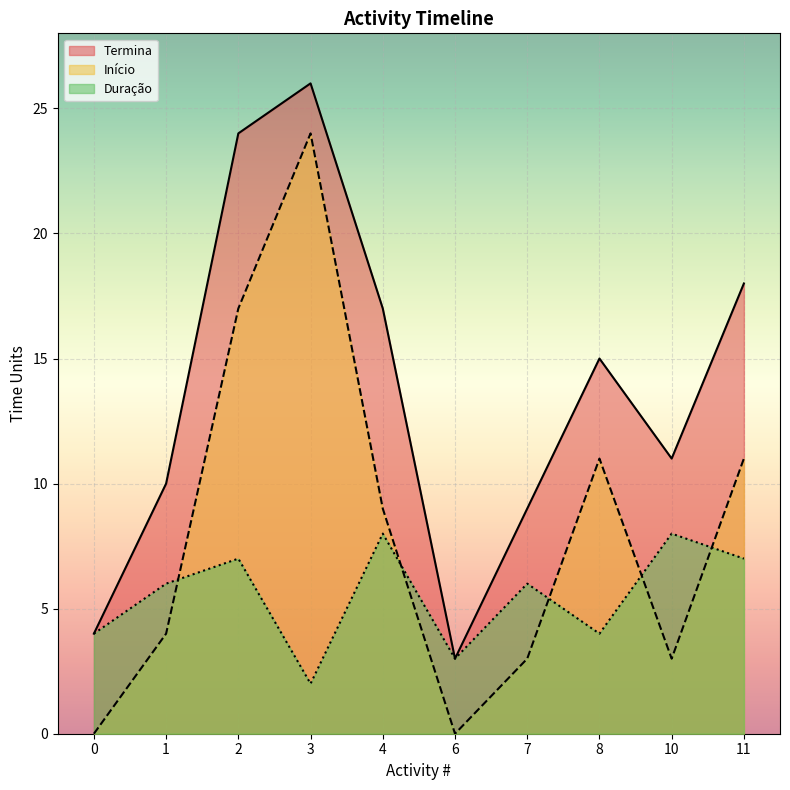

Reading left to right, list all the values displayed in this chart.

Termina: 0=4	1=10	2=24	3=26	4=17	6=3	7=9	8=15	10=11	11=18
Início: 0=0	1=4	2=17	3=24	4=9	6=0	7=3	8=11	10=3	11=11
Duração: 0=4	1=6	2=7	3=2	4=8	6=3	7=6	8=4	10=8	11=7